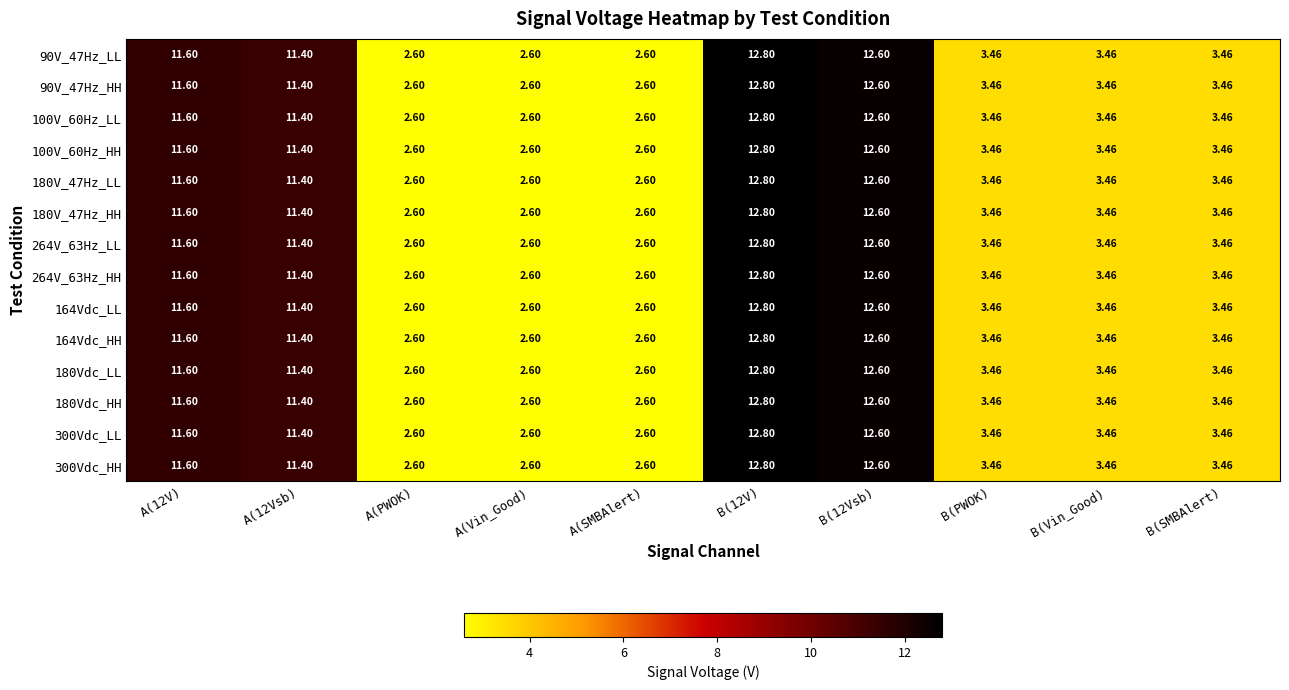

Is the value of 264V_63Hz_HH at B(12Vsb) greater than the value of 180Vdc_HH at B(SMBAlert)?

Yes